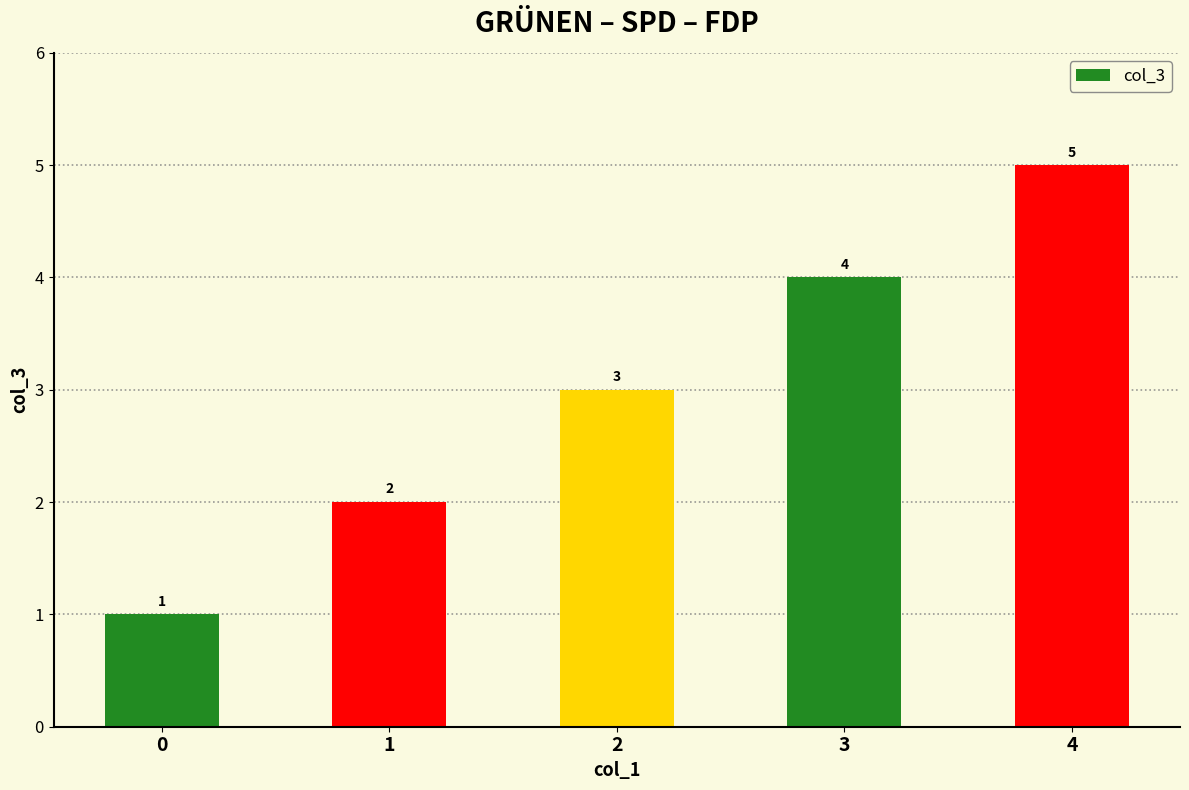

How many data points does each series have?

5